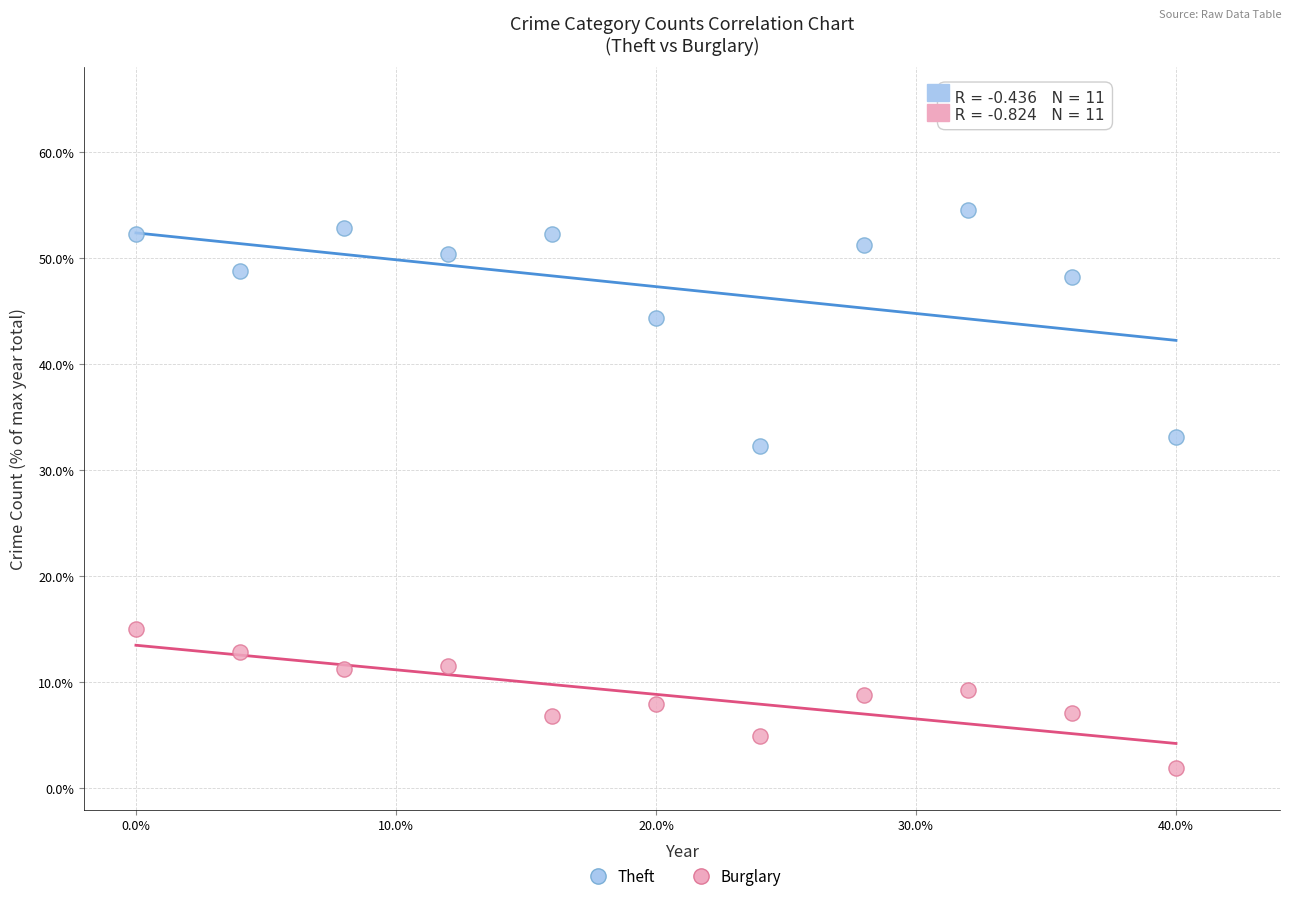

Across all data points, what is the range of Y values (max minus min)?

52.6